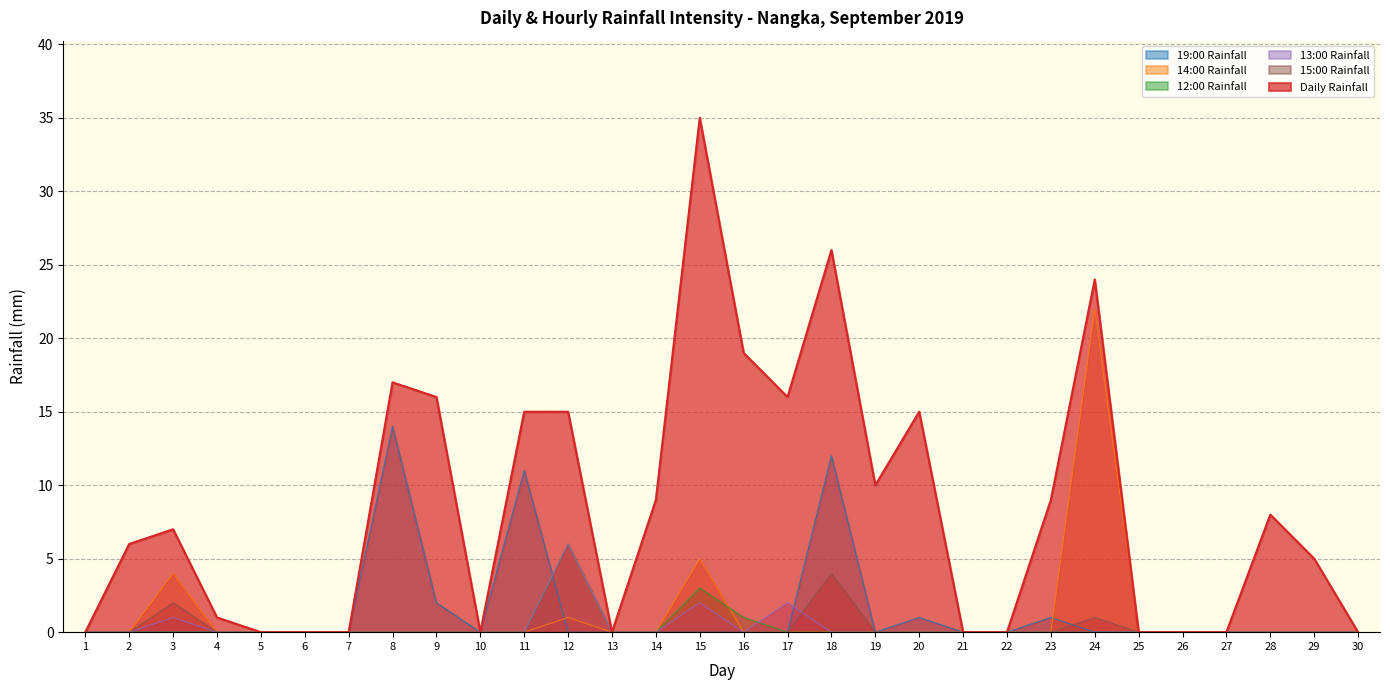

Rank the series by their maximum value, from lowest to highest.

15:00 Rainfall, 12:00 Rainfall, 13:00 Rainfall, 19:00 Rainfall, 14:00 Rainfall, Daily Rainfall